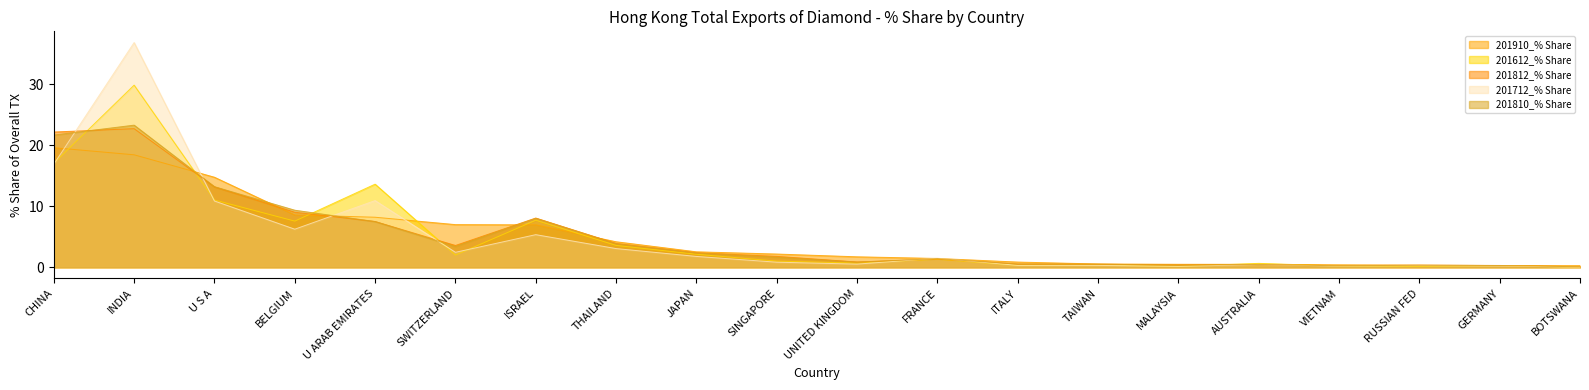

How many times do 201812_% Share and 201712_% Share cross each other?

6